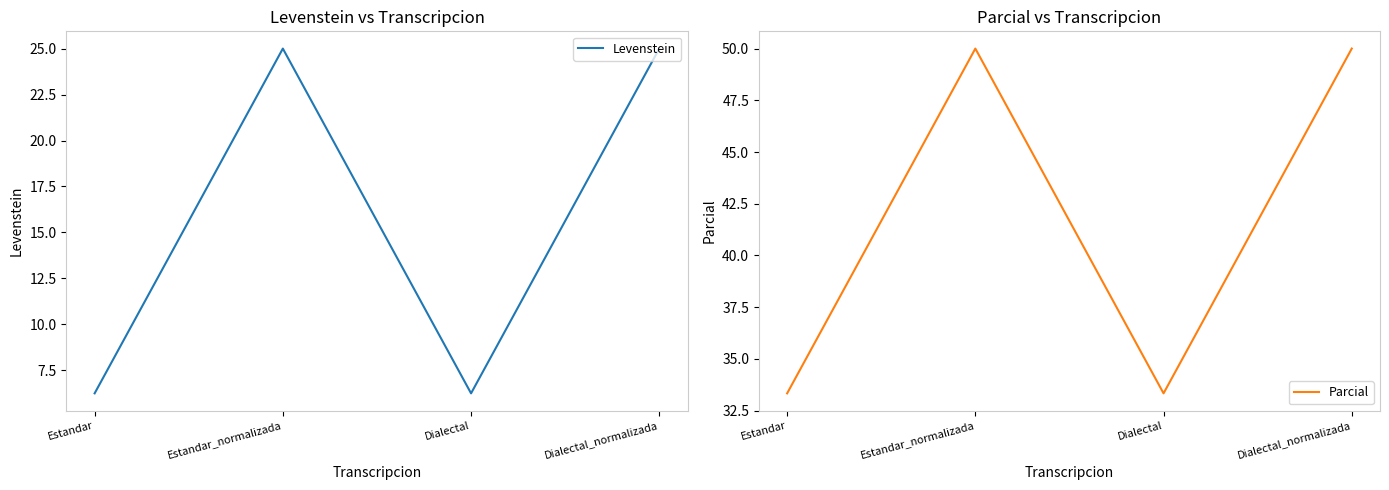

What is the average value of the Parcial series?

41.7